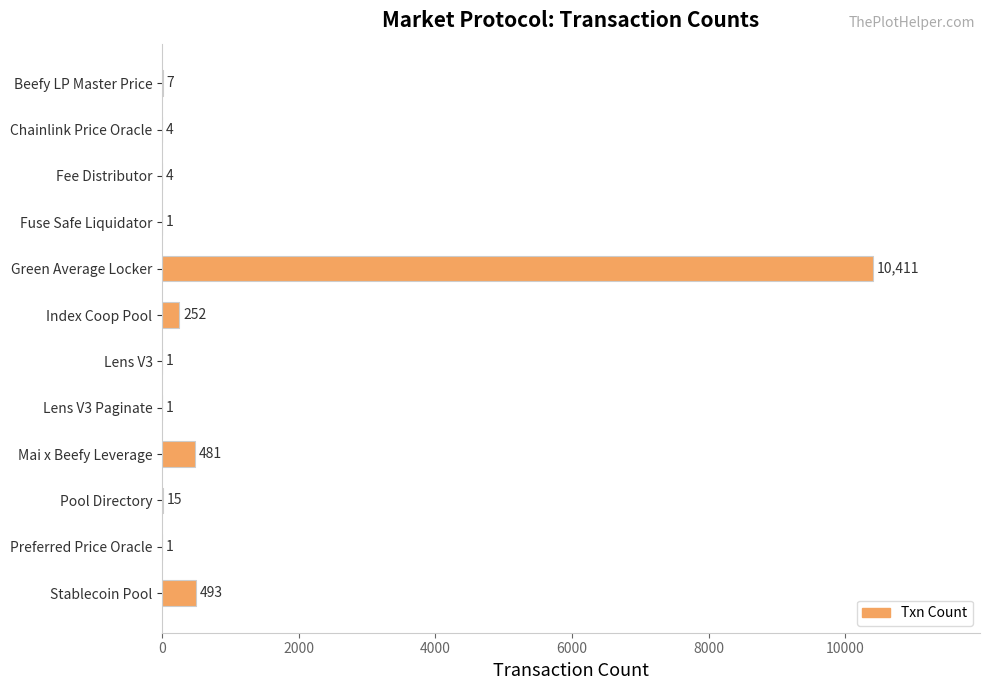

What is the change in value from Chainlink Price Oracle to Lens V3 Paginate?

-3